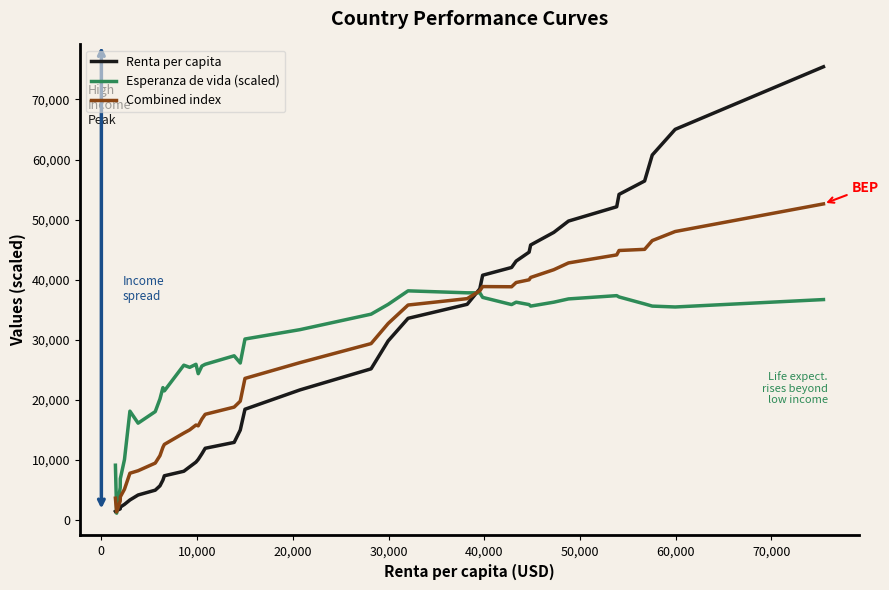

What is the average value of the Combined index series?

26276.9